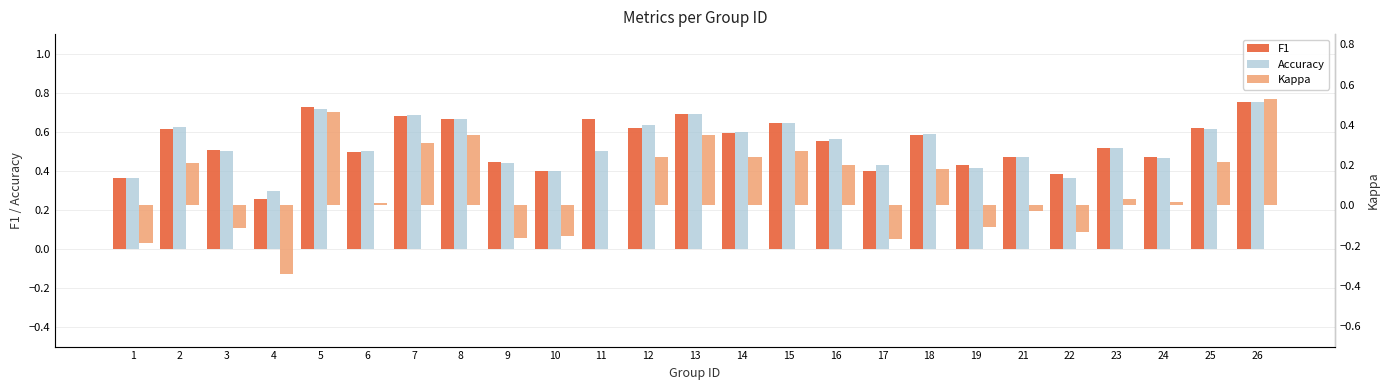

Where is F1 nearest to the value 0?

4